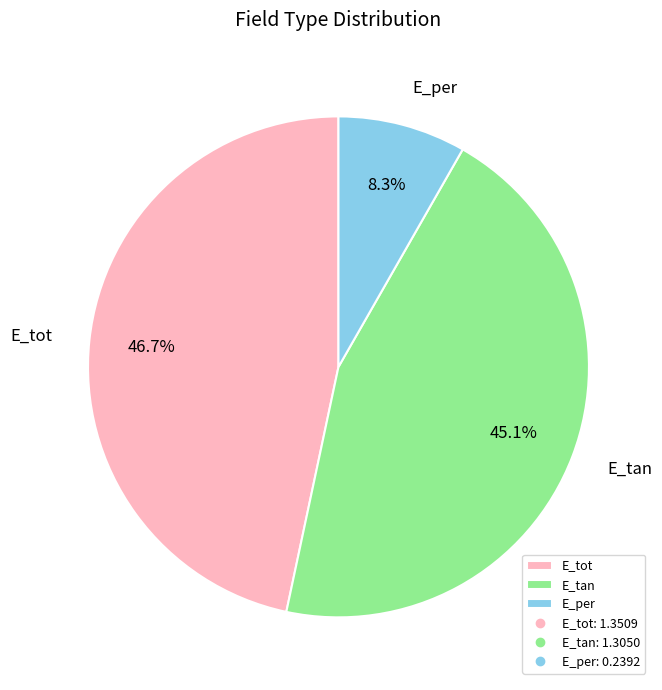

Which slice is the largest?

E_tot